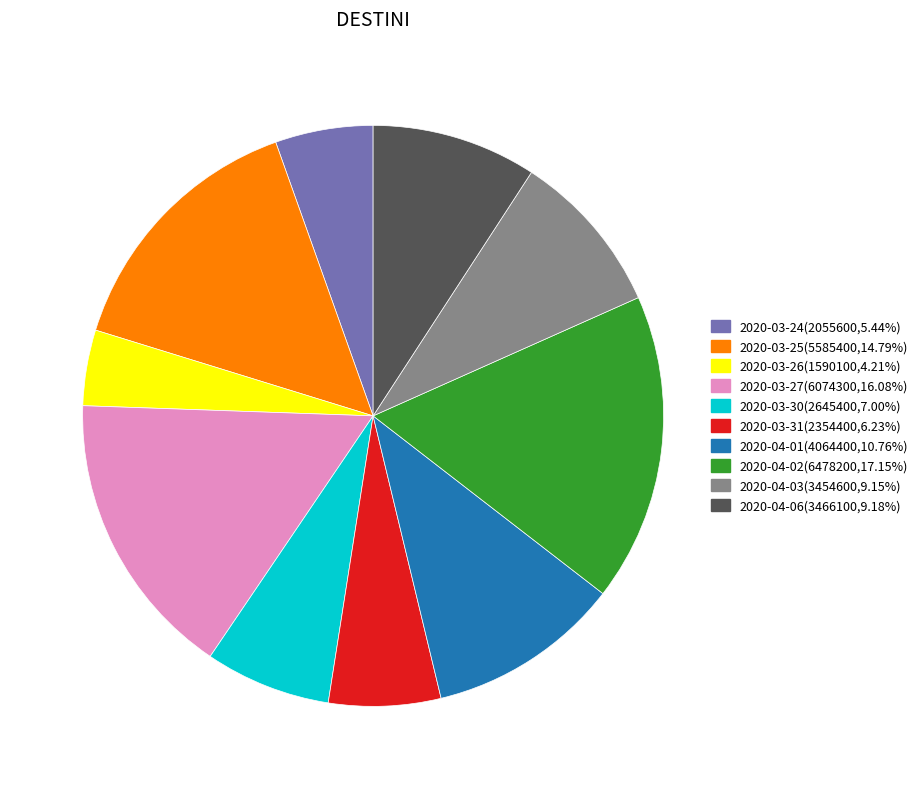

Do 2020-03-31(2354400,6.23%) and 2020-03-24(2055600,5.44%) together represent more than half of the pie?

No